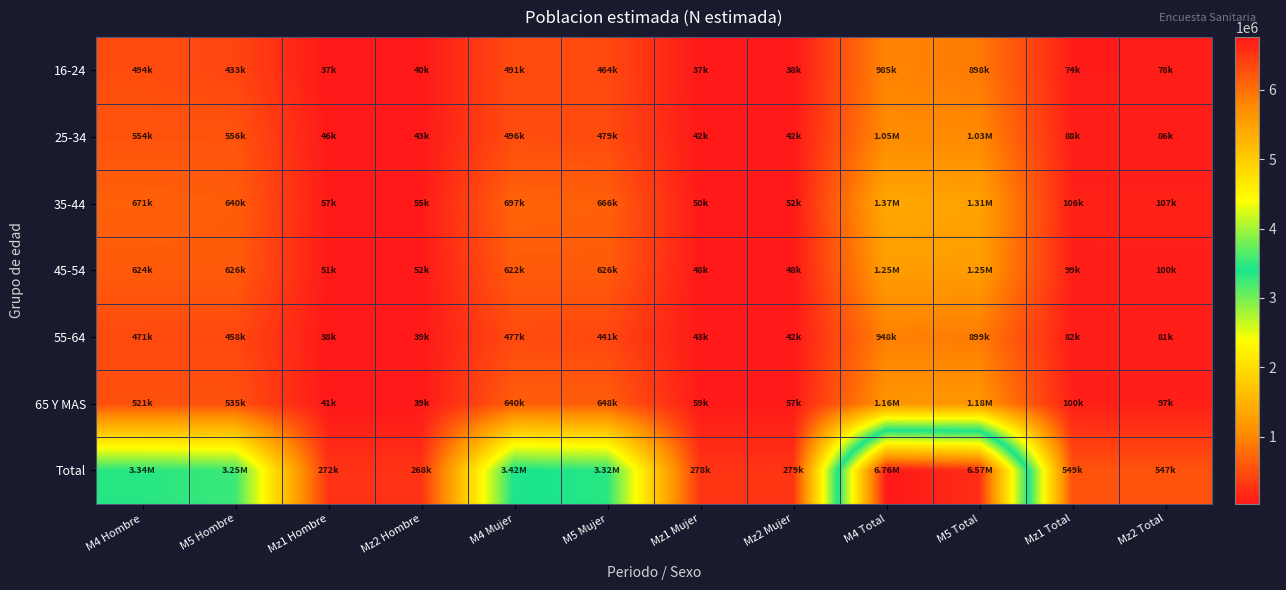

Which series has the largest range (max minus min)?

Total